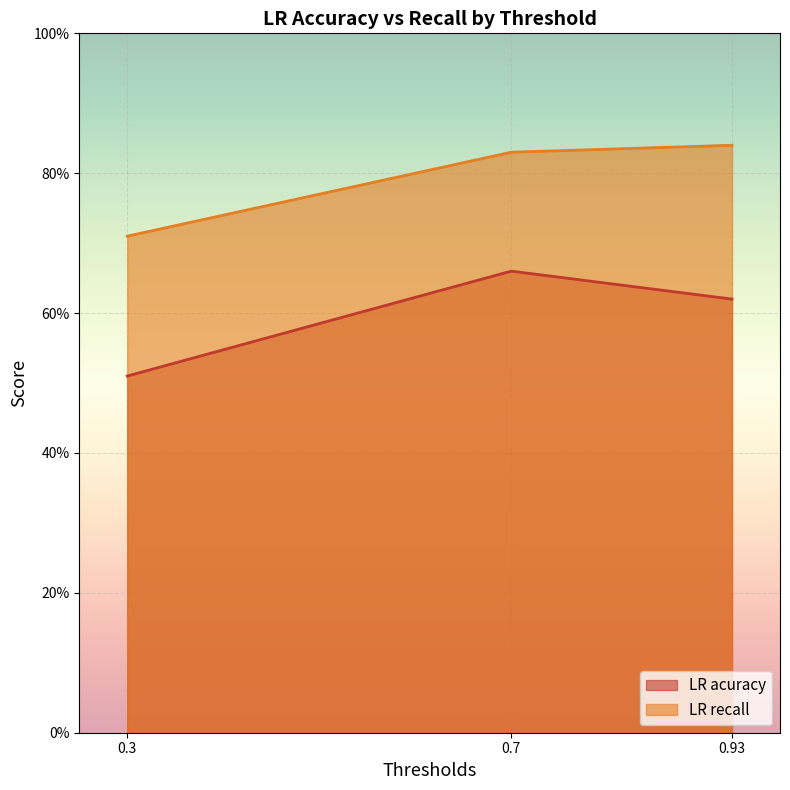

Which series has the widest spread of values?

LR acuracy